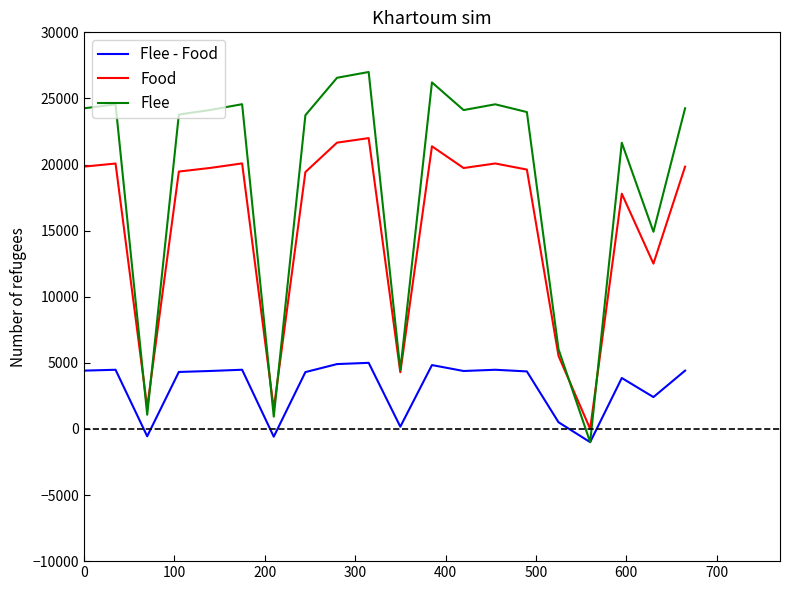

Which series has the largest range (max minus min)?

Flee